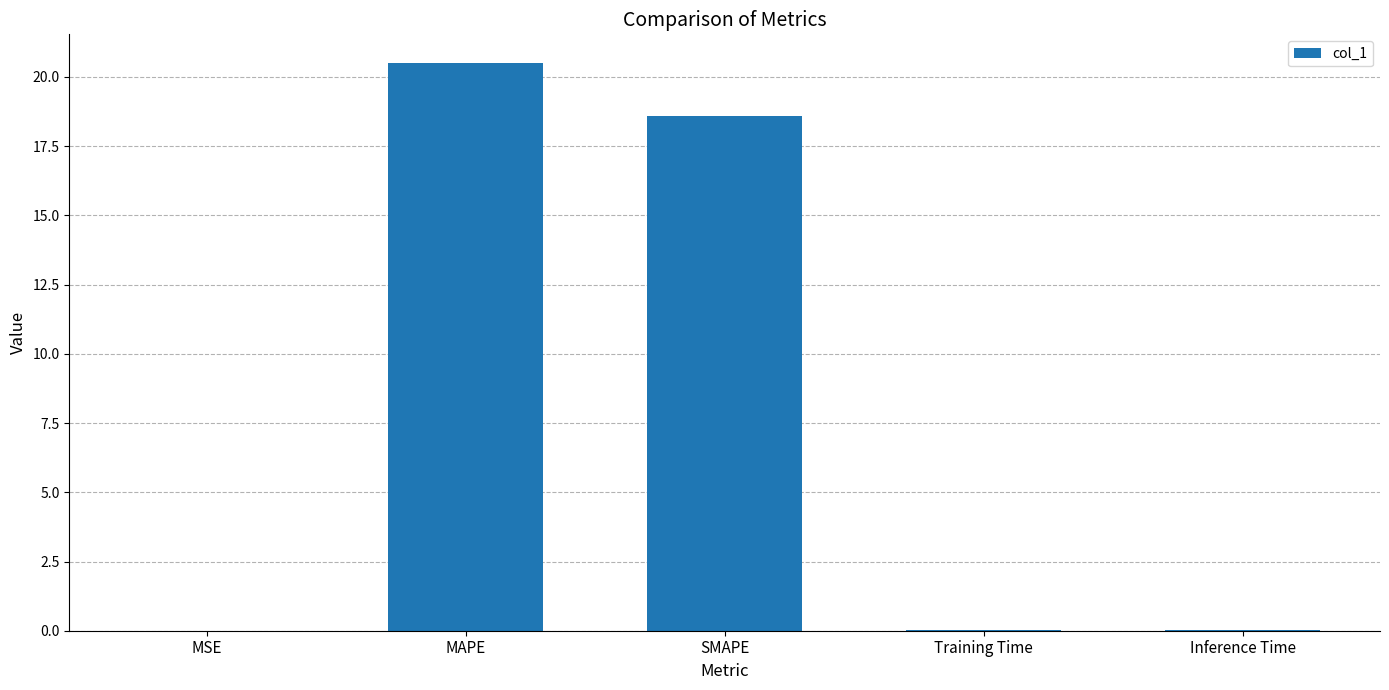

What is the average value?

7.8